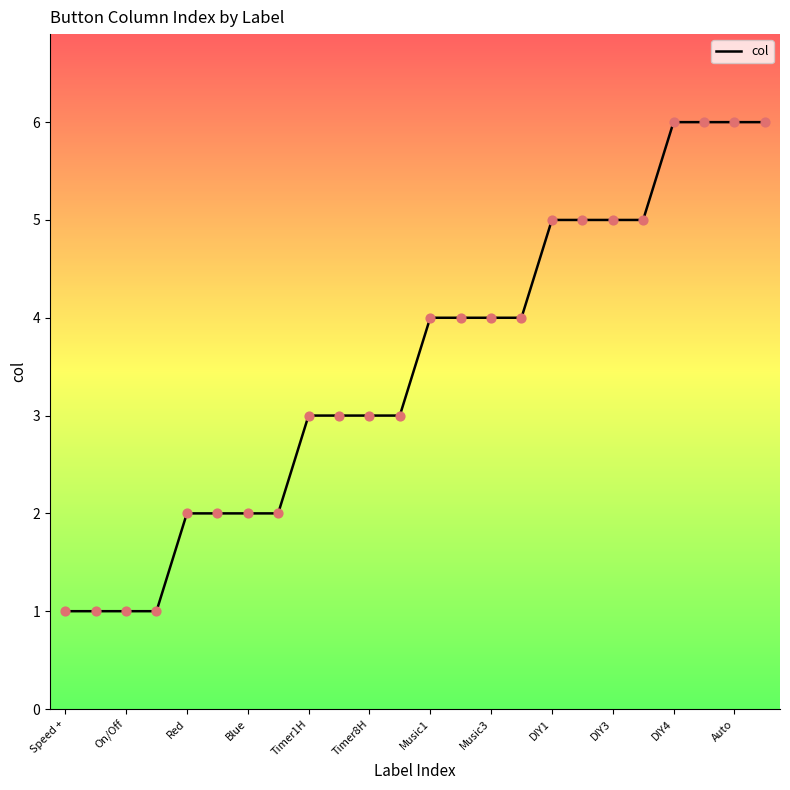

What is the difference between the maximum and minimum values?

5